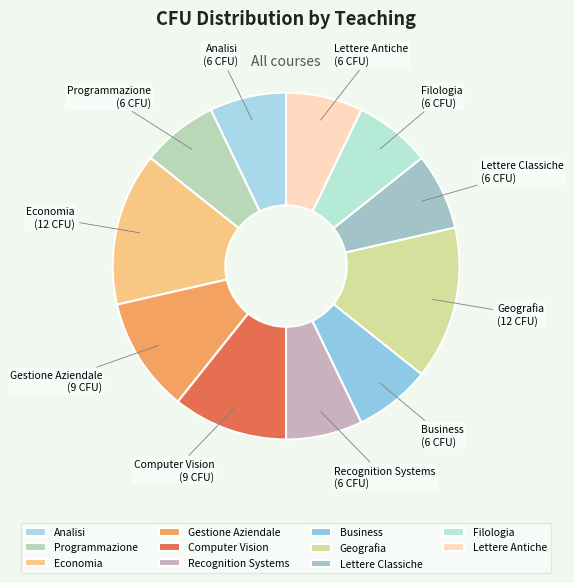

Do Business and Gestione Aziendale together represent more than half of the pie?

No